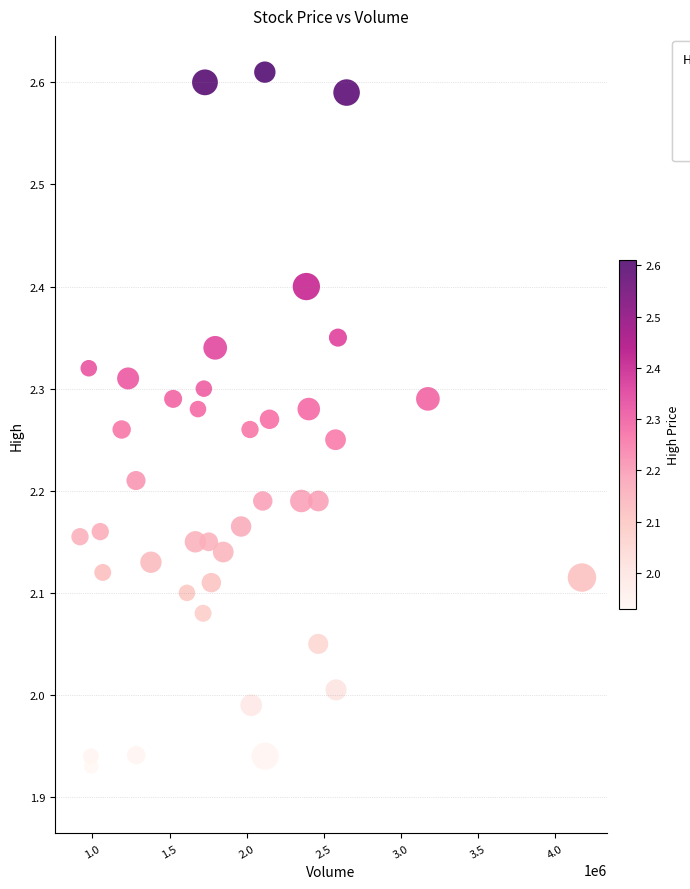

What is the range of X values (max minus min)?

3255100.0